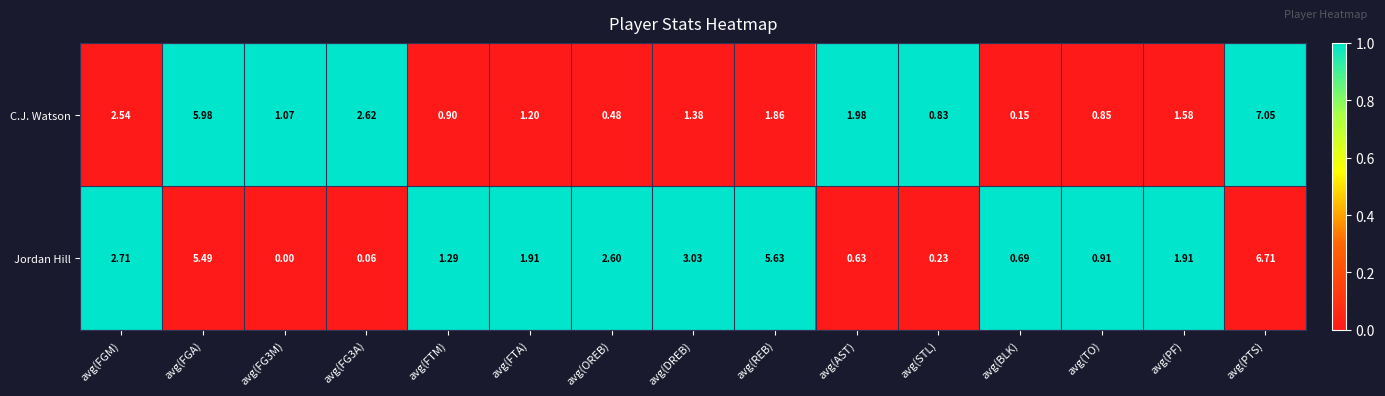

Between avg(FG3M) and avg(FG3A), which series saw the biggest shift?

C.J. Watson